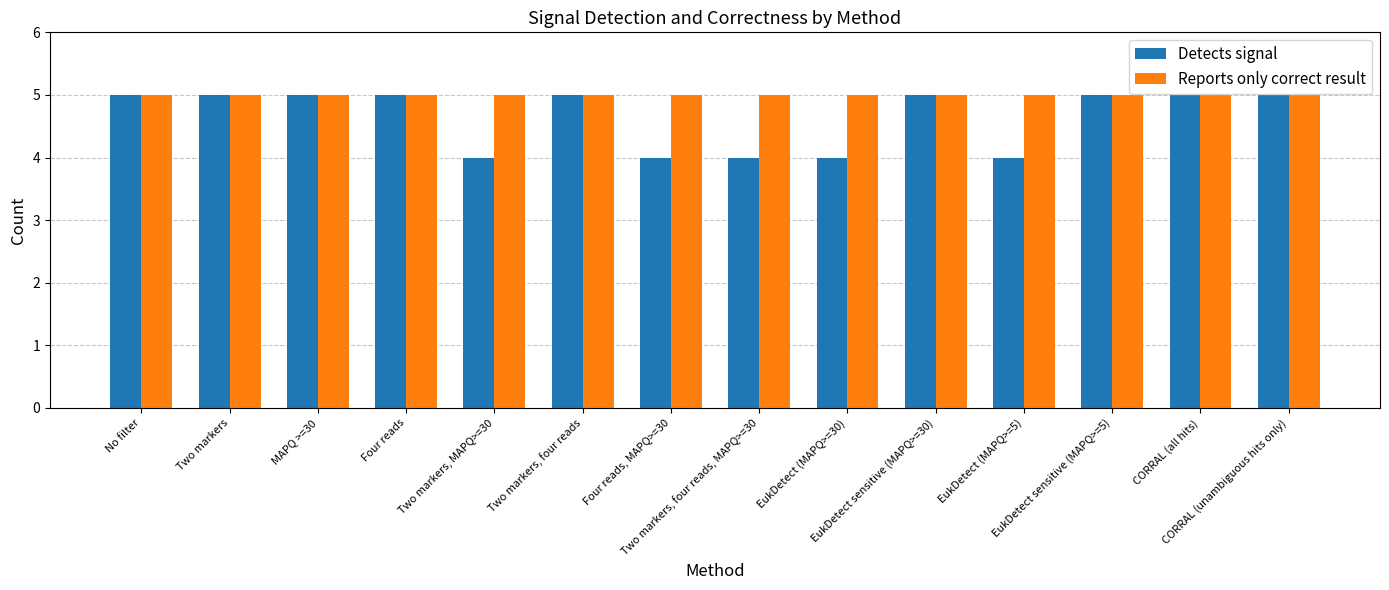

The value of Reports only correct result at CORRAL (unambiguous hits only) is 5. True or false?

True